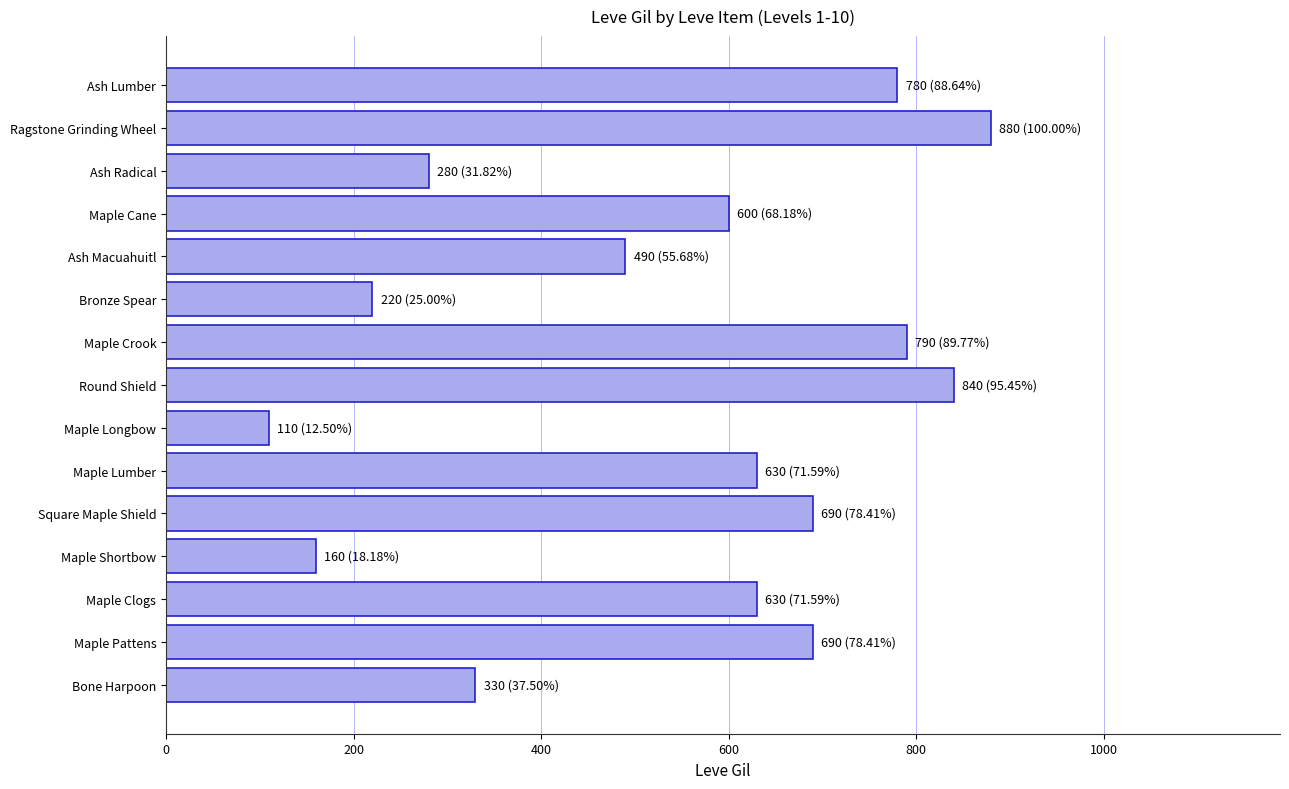

Are the bars horizontal?

Yes